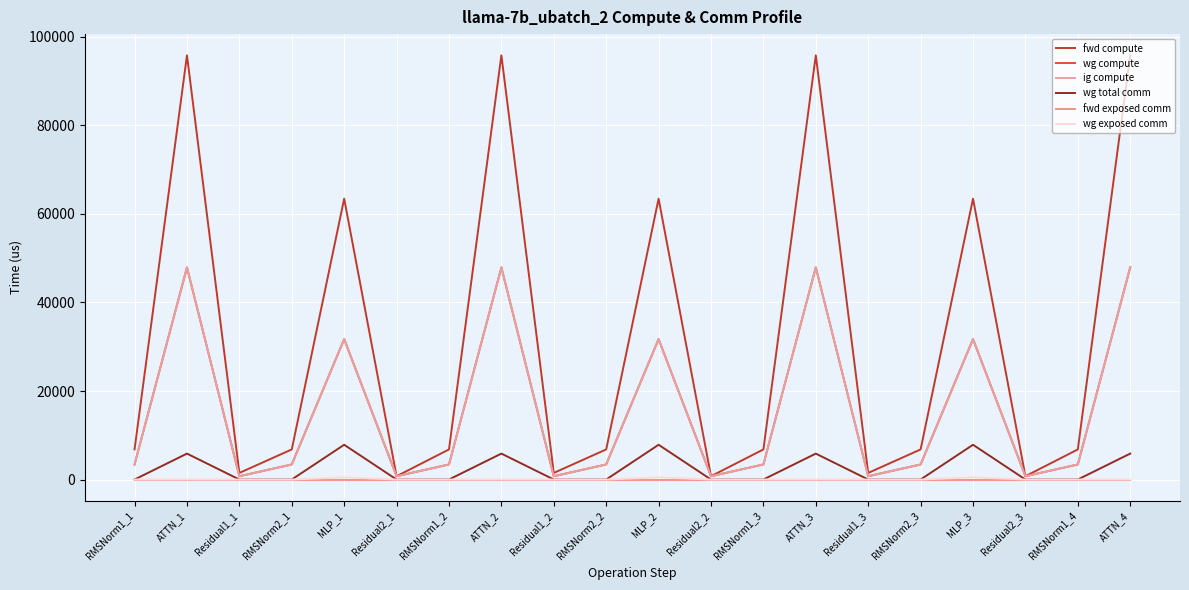

Does the chart have visible grid lines?

Yes